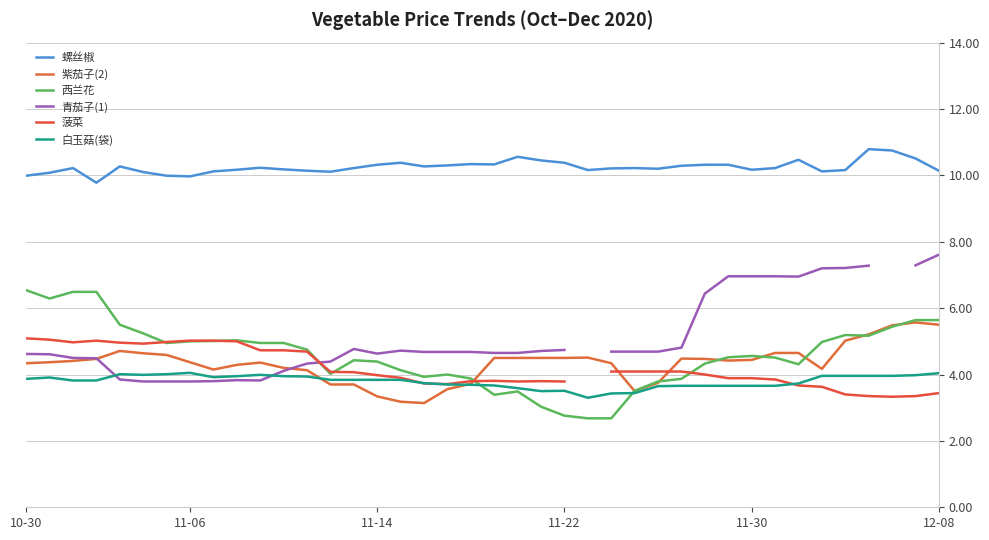

At which label does 紫茄子(2) first exceed 4?

10-30